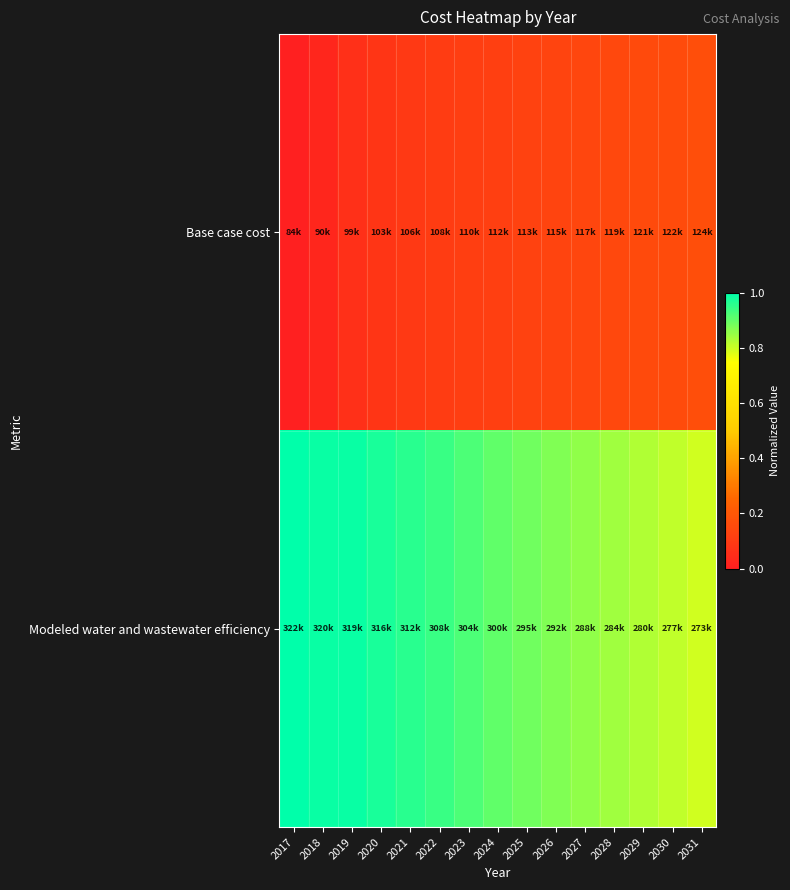

Reading left to right, transcribe all the data shown in this chart.

Base case cost: 2017=0.0	2018=0.0	2019=0.1	2020=0.1	2021=0.1	2022=0.1	2023=0.1	2024=0.1	2025=0.1	2026=0.1	2027=0.1	2028=0.1	2029=0.2	2030=0.2	2031=0.2
Modeled water and wastewater efficiency: 2017=1.0	2018=1.0	2019=1.0	2020=1.0	2021=1.0	2022=0.9	2023=0.9	2024=0.9	2025=0.9	2026=0.9	2027=0.9	2028=0.8	2029=0.8	2030=0.8	2031=0.8